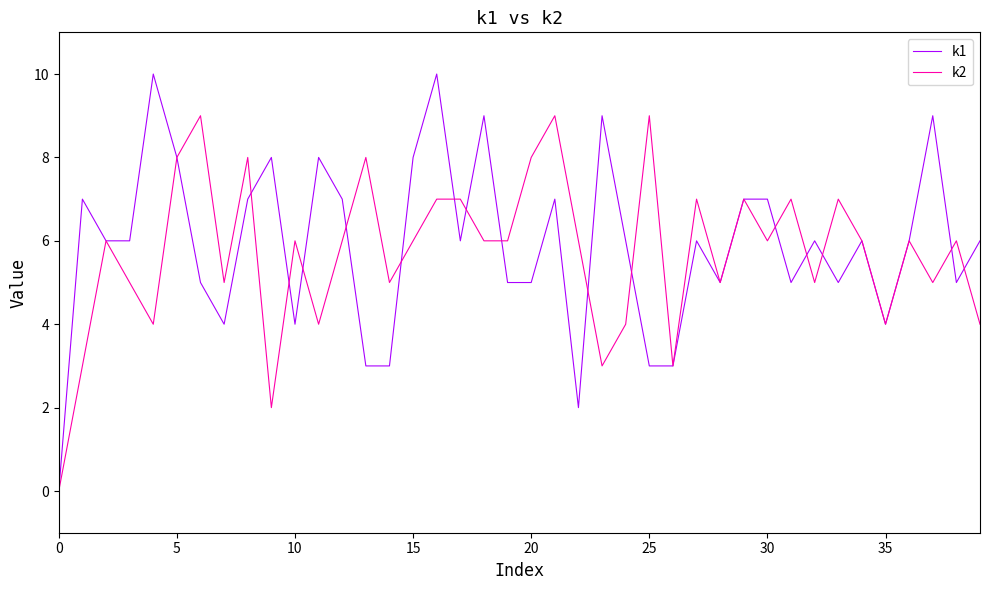

Which series has the widest spread of values?

k1